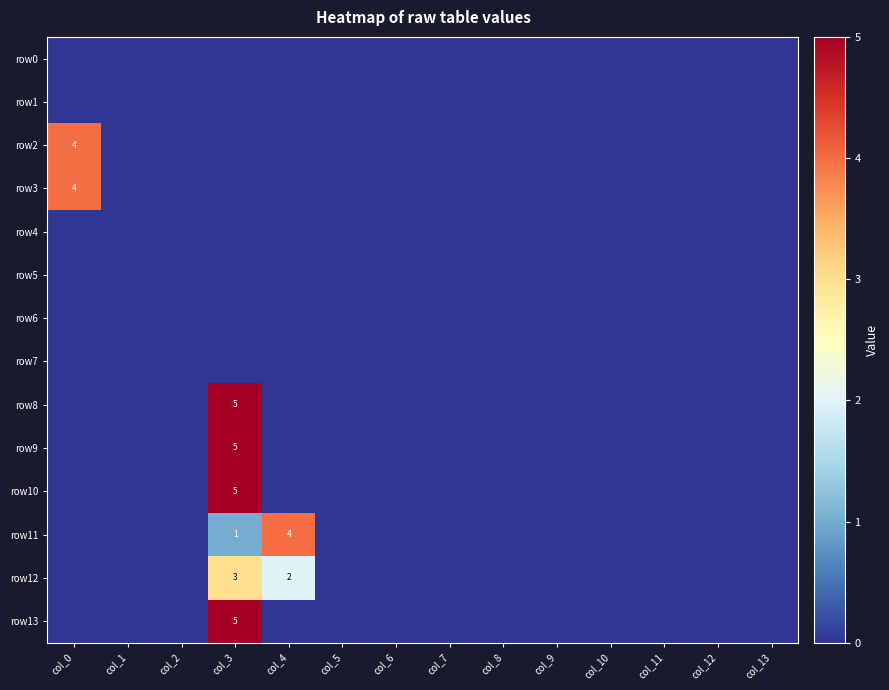

Count the row12 values in the range 0 to 1.

12